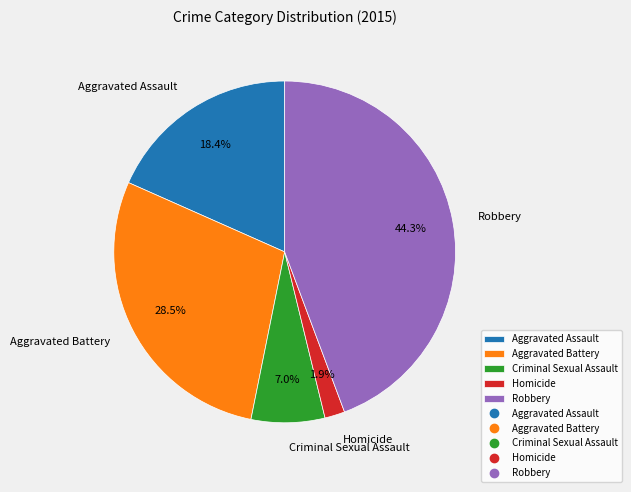

What percentage is the Homicide slice, to the nearest percent?

2%